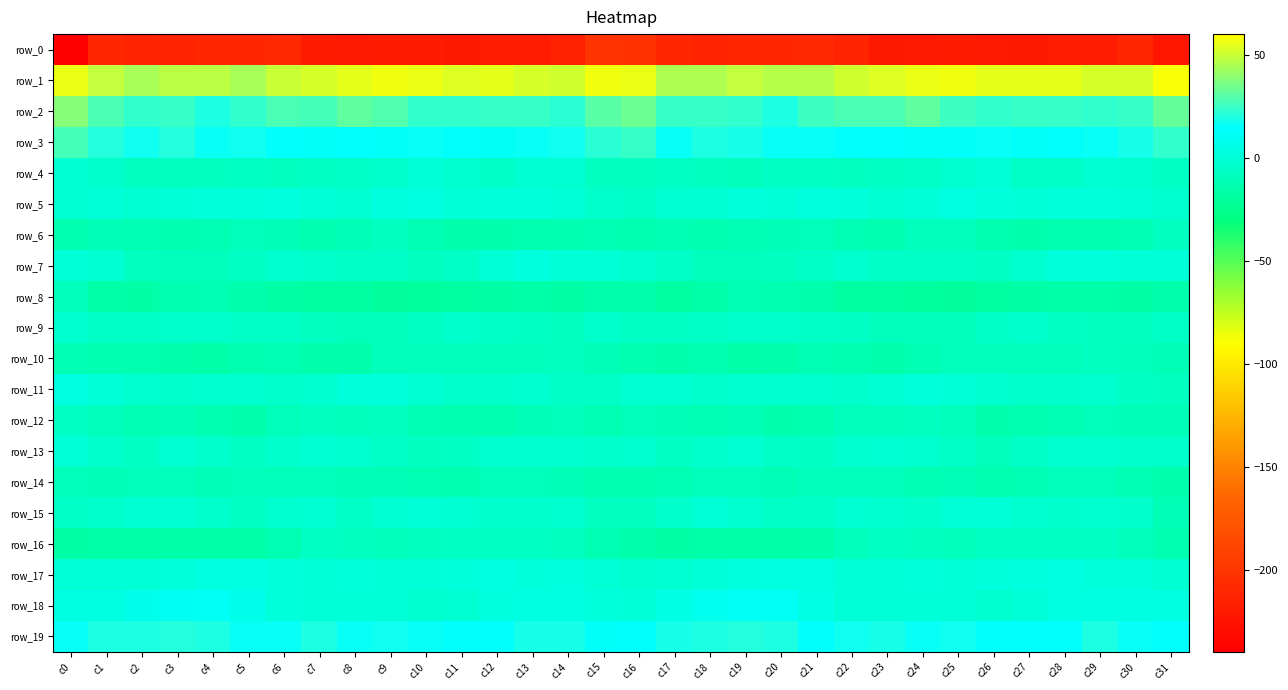

At which label is row_16 closest to -10?

c22